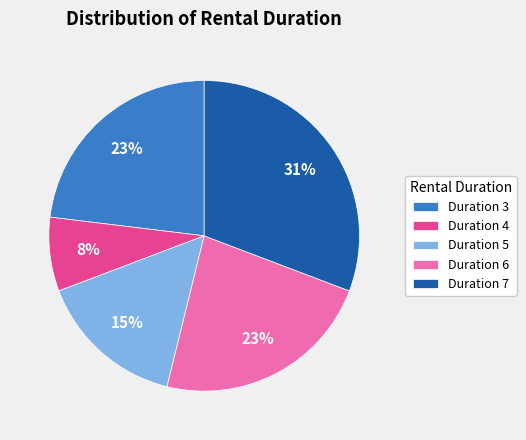

Is the sum of Duration 4 and Duration 7 greater than half?

No